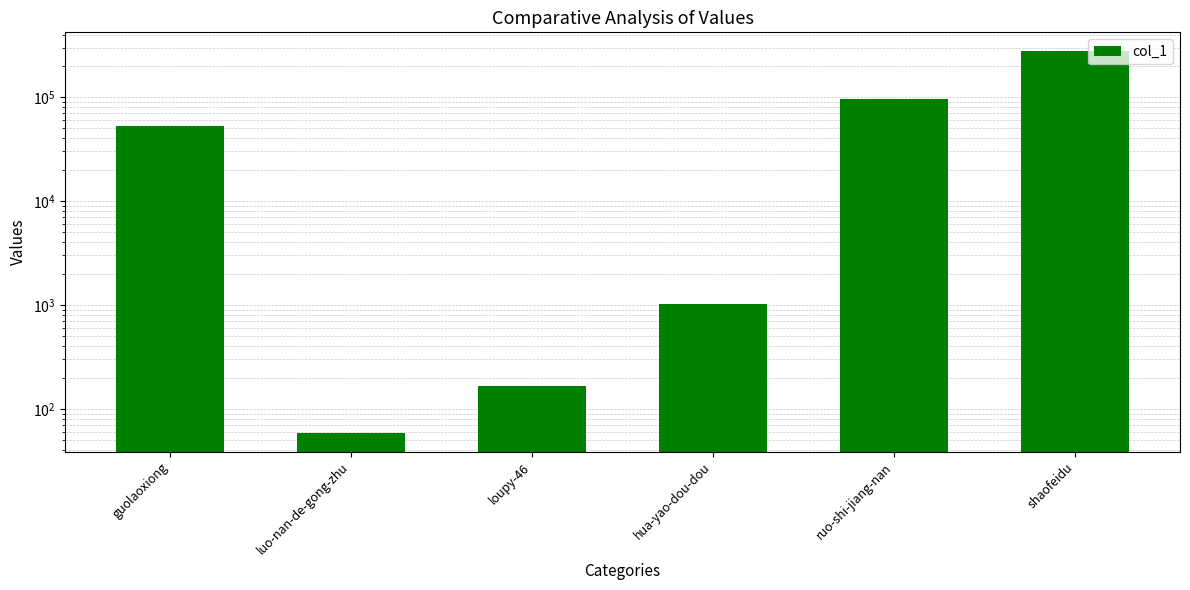

Reading left to right, list all the values displayed in this chart.

52538	59	166	1014	96259	275608